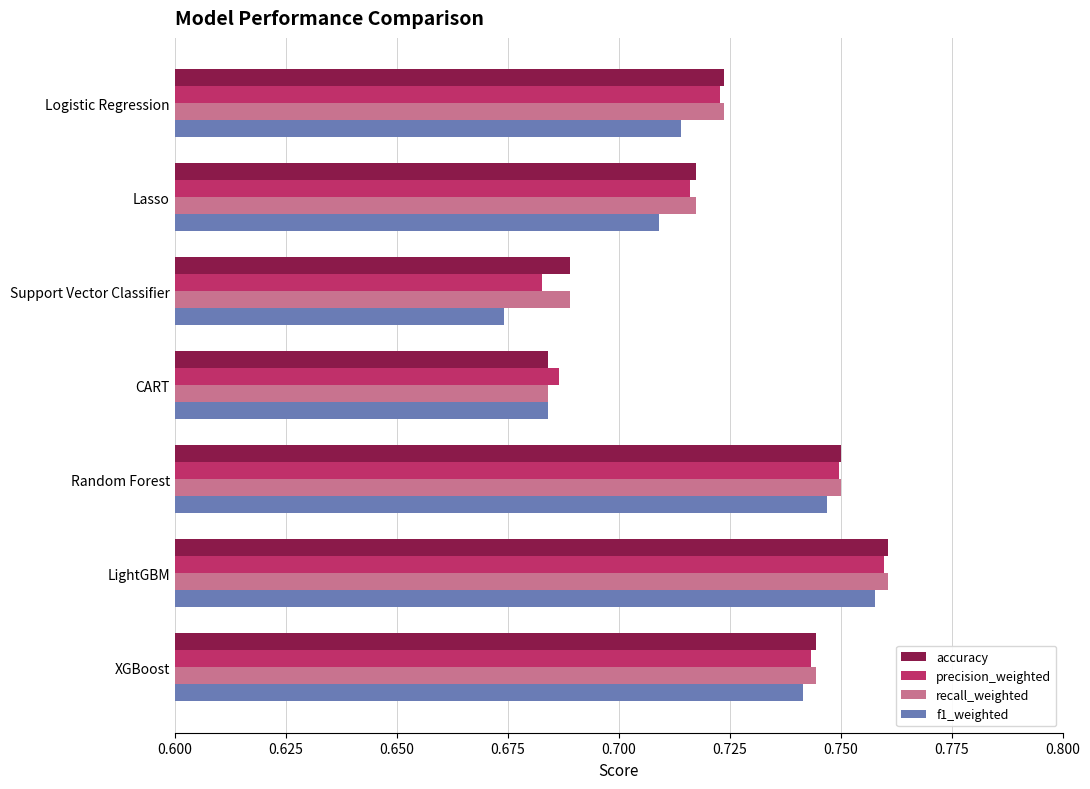

Which series has the widest spread of values?

f1_weighted